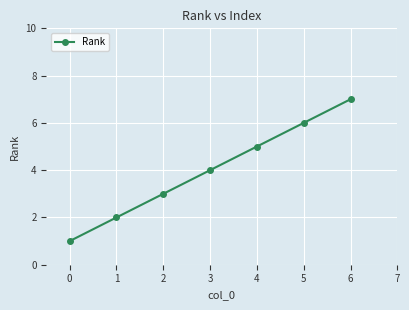

Reading left to right, list all the values displayed in this chart.

1	2	3	4	5	6	7